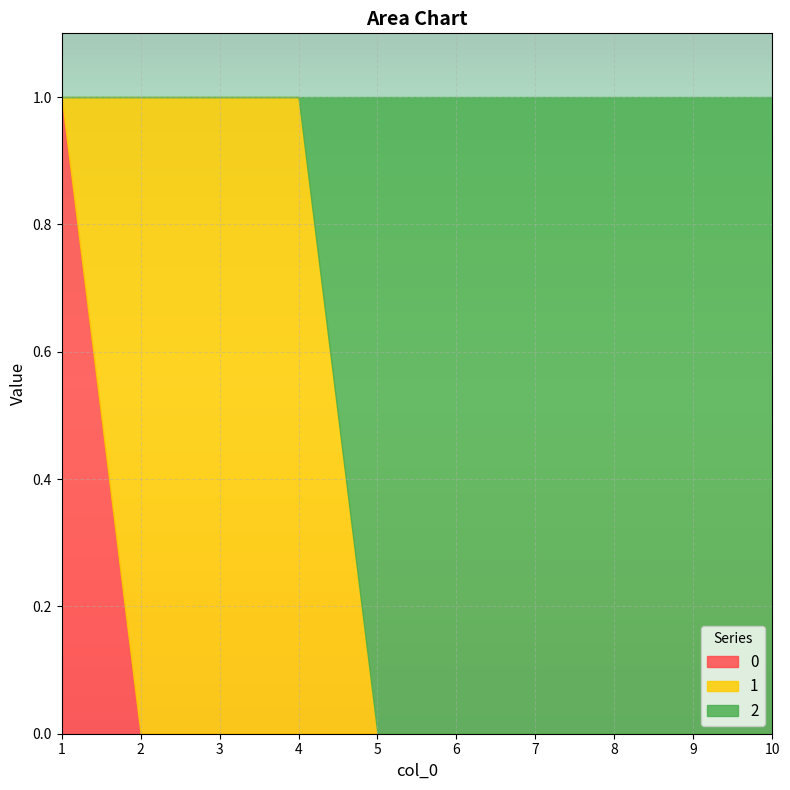

Which series changed the most between 3 and 8?

1